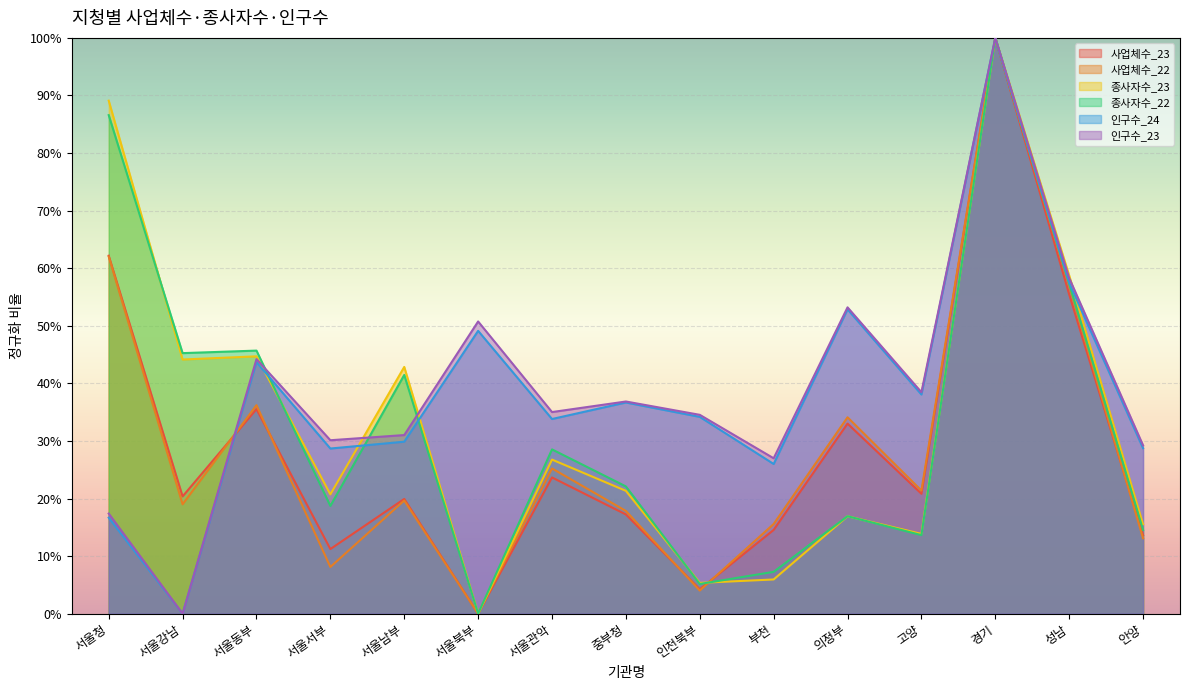

What is the average value of the 인구수_23 series?

0.4